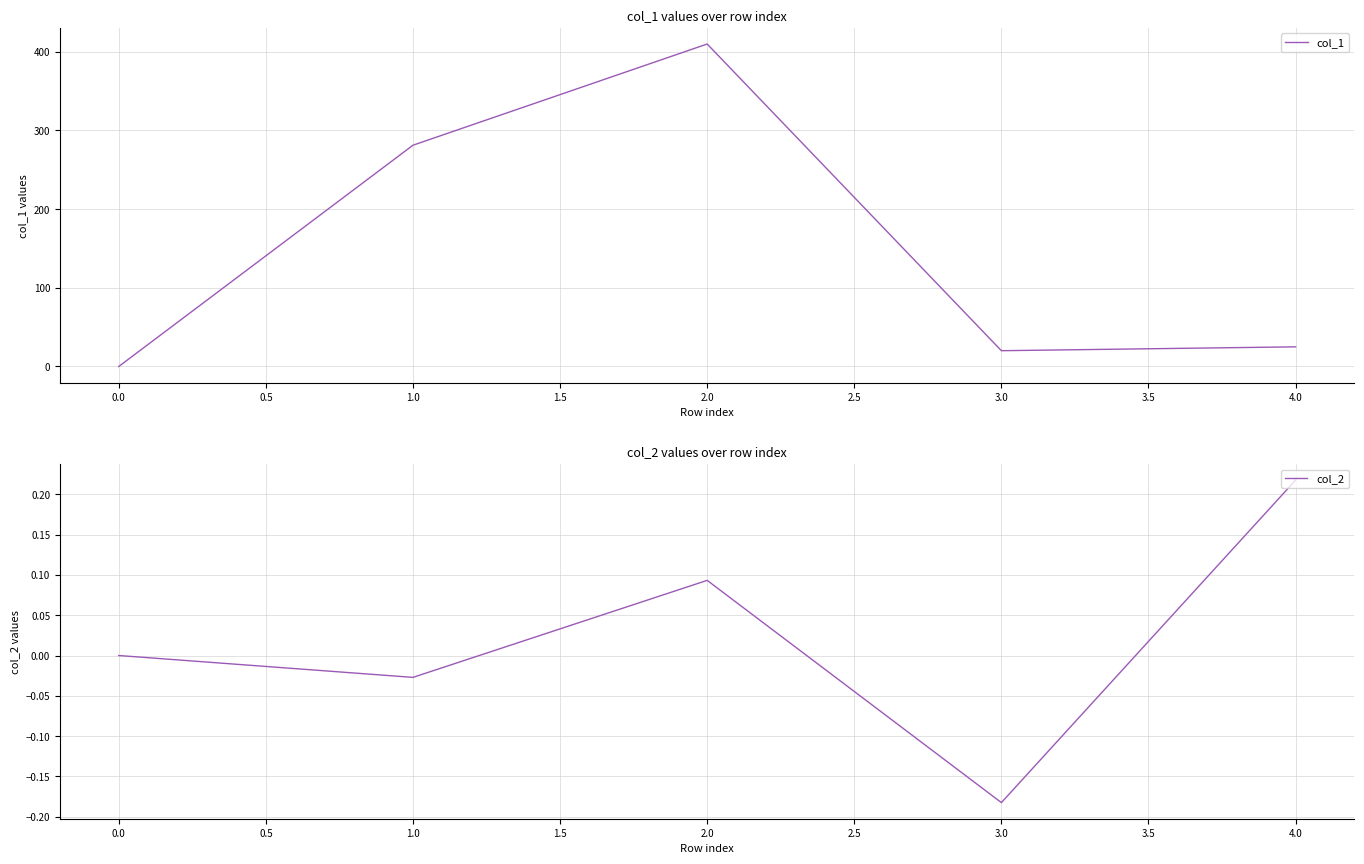

The col_2 series shows 0.3 at 4.0. True or false?

False